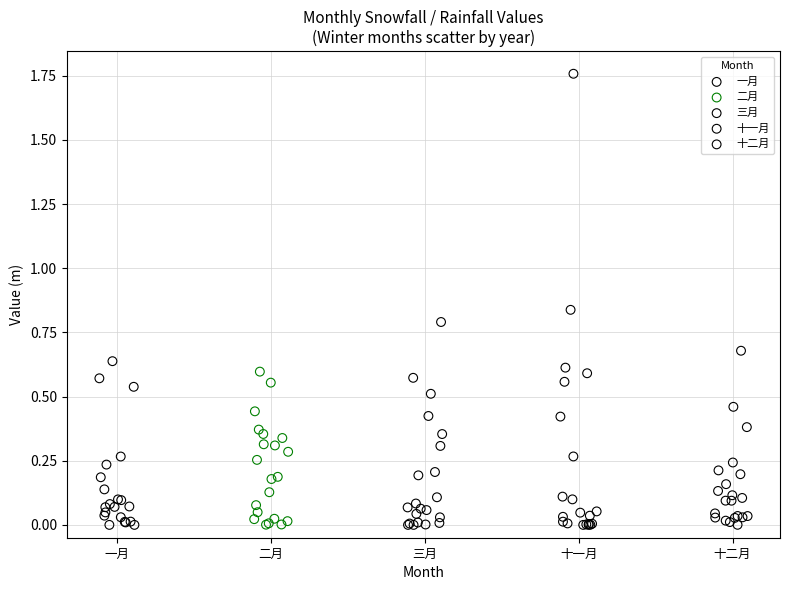

Which series has the largest Y range (max minus min)?

十一月